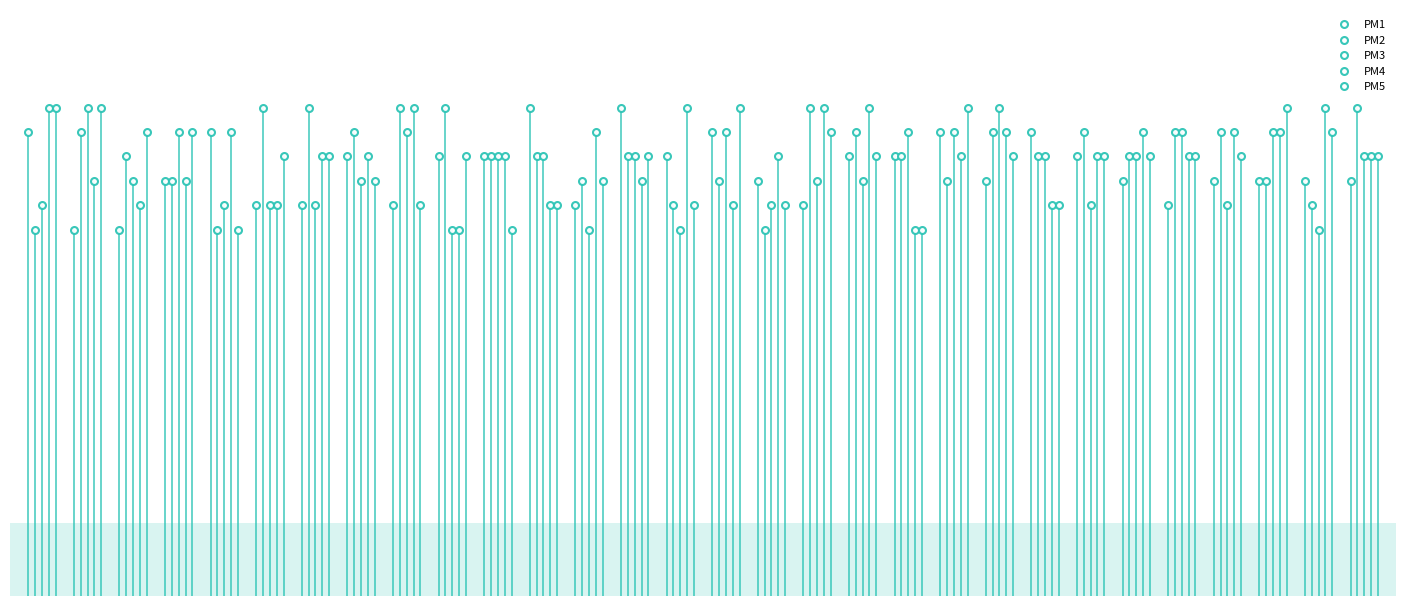

Rank the series by their maximum value, from lowest to highest.

PM1, PM2, PM3, PM4, PM5